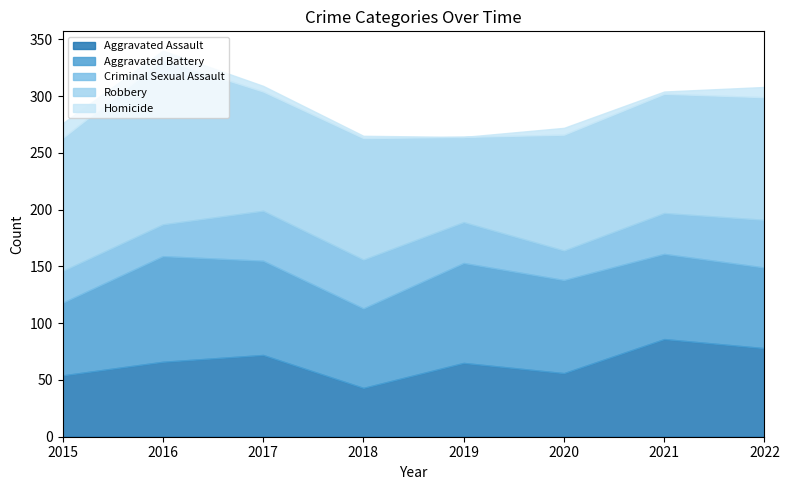

How many data points in Criminal Sexual Assault are above 36?

3